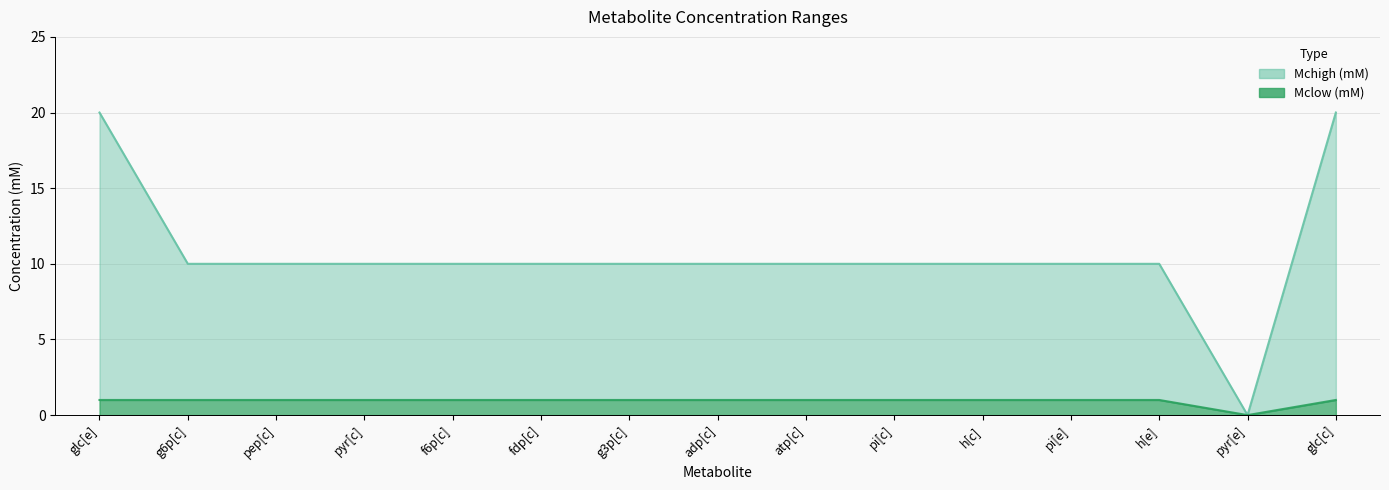

True or false: Mclow (mM) has a value of 1 at pyr[e].

False